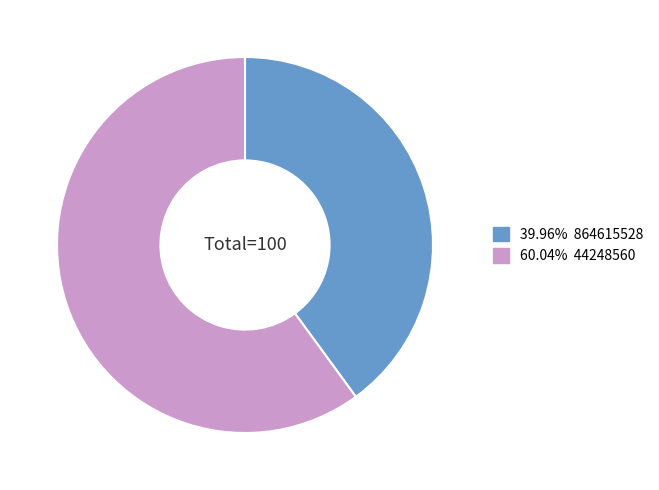

Is there a majority slice in this chart?

Yes